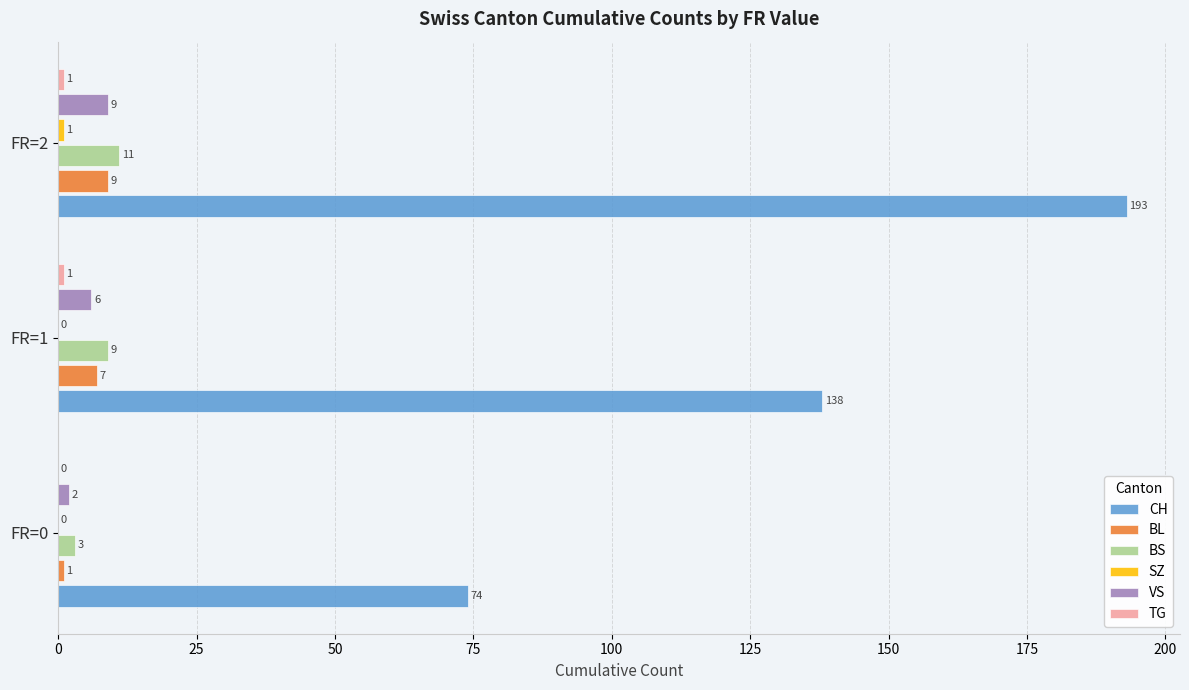

Count the CH values in the range 74 to 193.

3